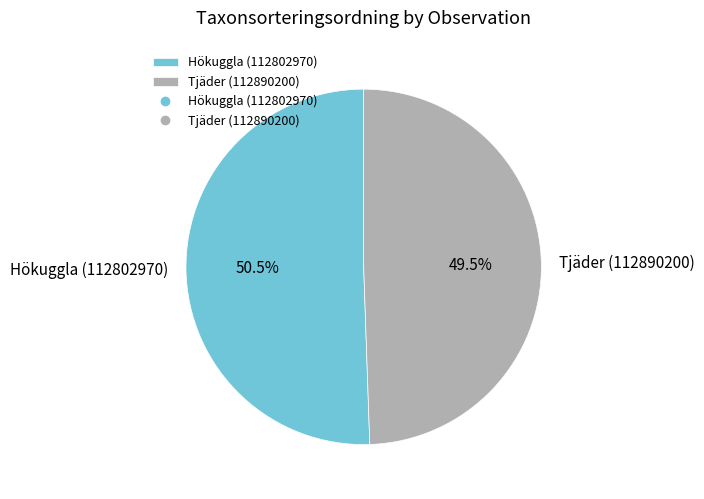

What is the majority slice?

Hökuggla (112802970)